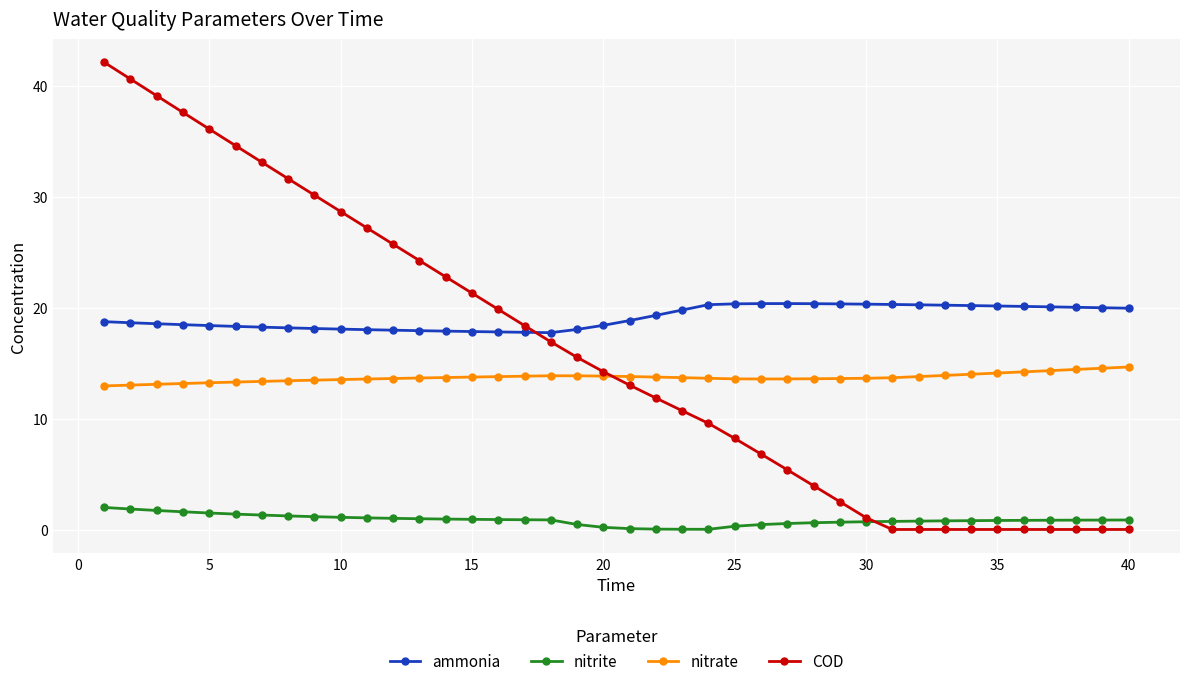

What is the sum of all nitrite values?

34.6